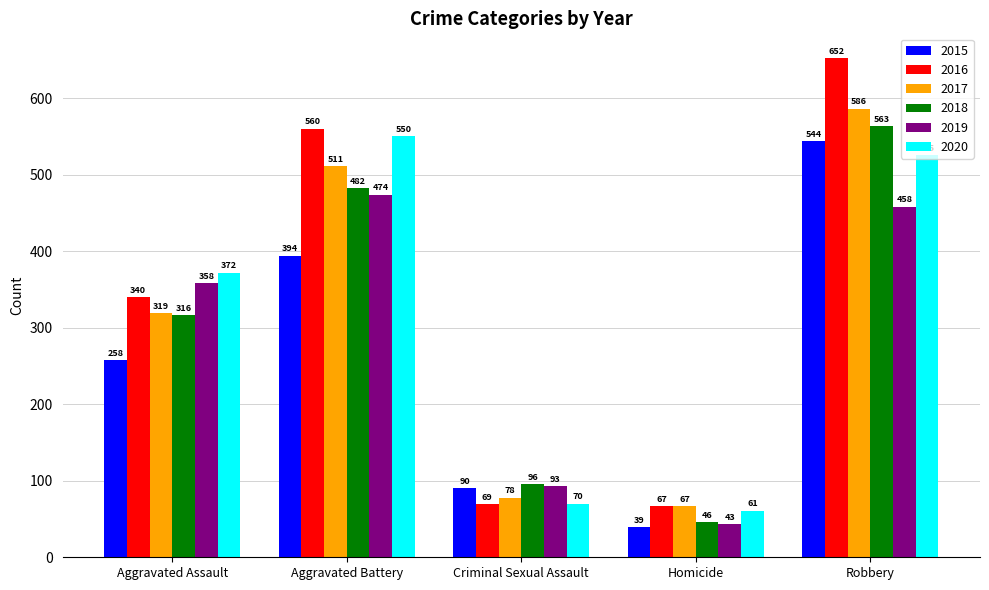

Rank the series at Robbery from highest to lowest value.

2016, 2017, 2018, 2015, 2020, 2019